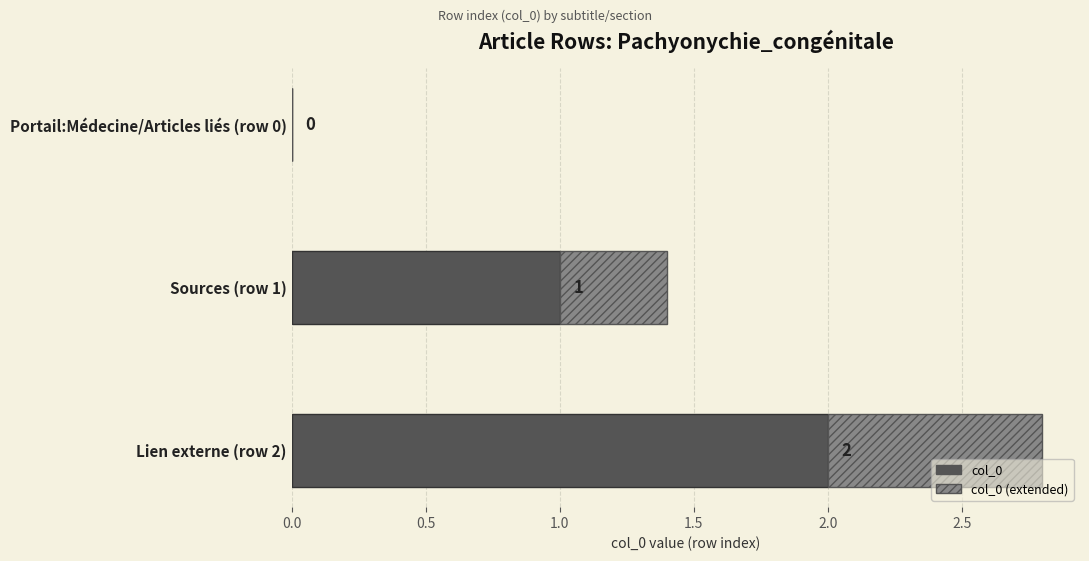

What is the sum of all col_0 values?

3.0